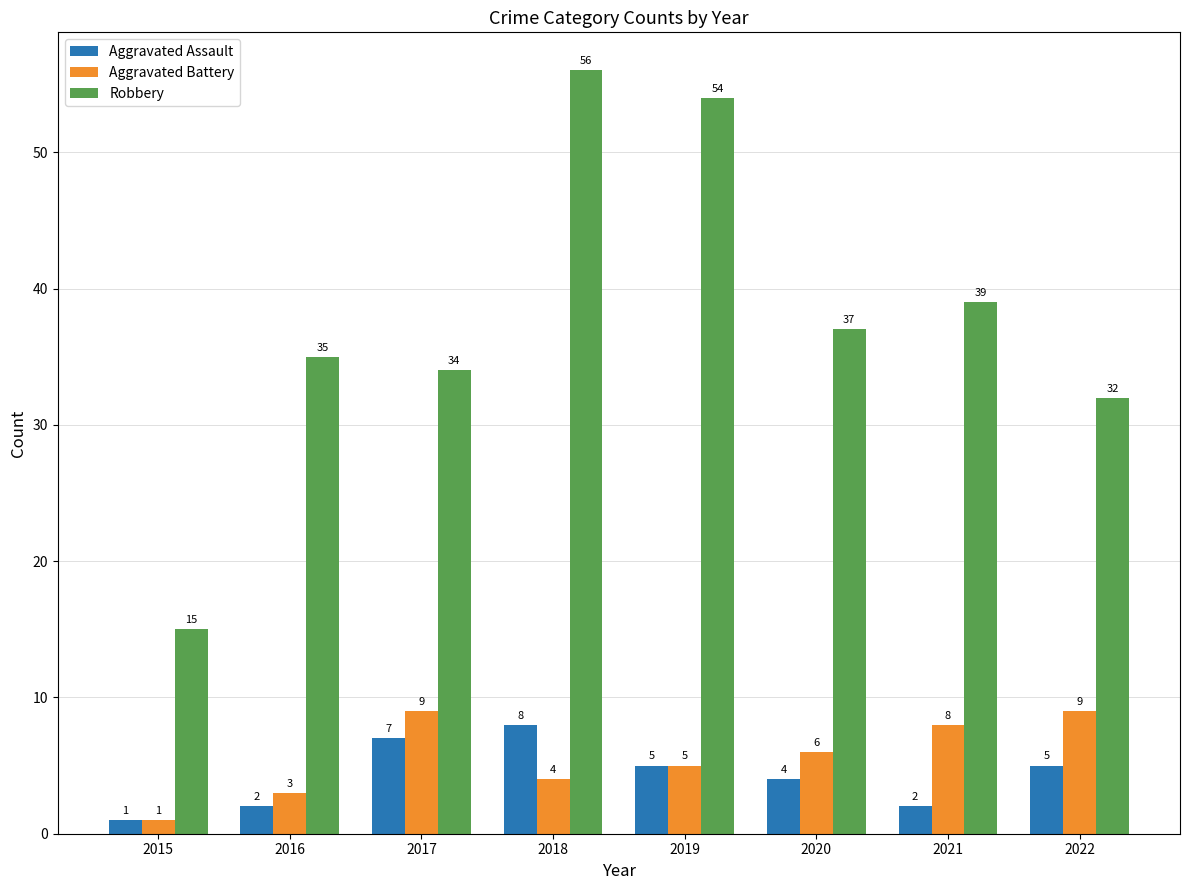

What is the difference between the second highest and minimum values in the Aggravated Assault series?

6